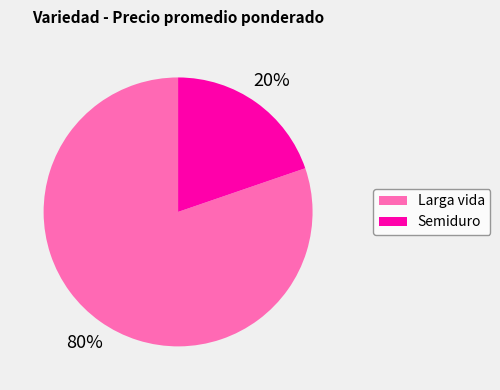

Which has a higher value, Semiduro or Larga vida?

Larga vida